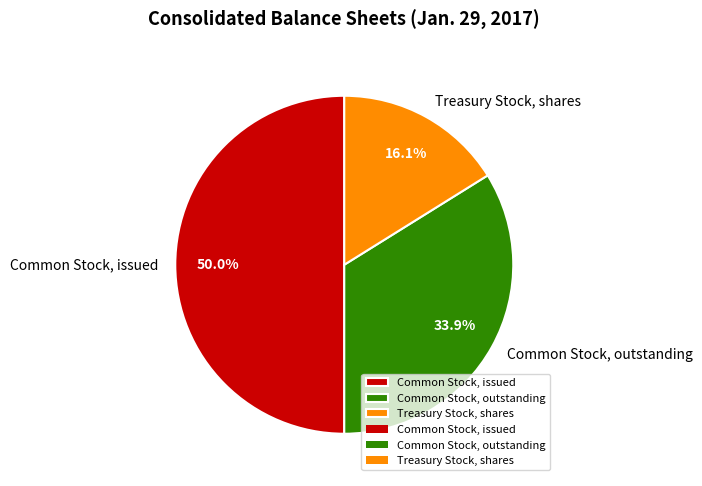

Combined, what portion of the pie is Common Stock, outstanding and Common Stock, issued?

83.9%